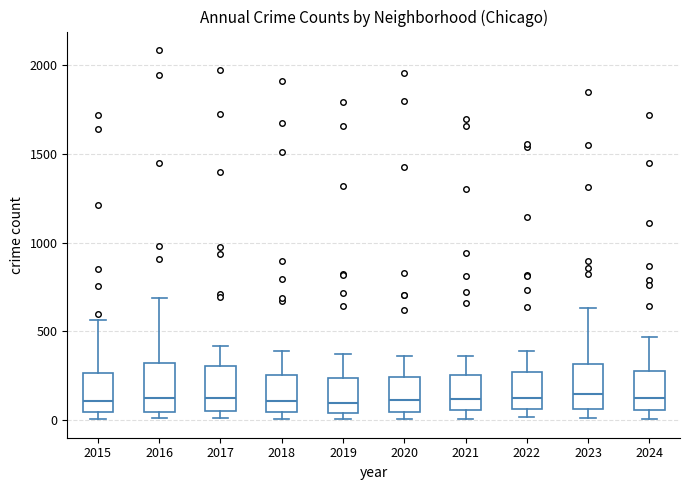

Reading left to right, read every box against the y-axis: the position of its median line, the range the box covers, and the ends of its whiskers. The values are not printed on the chart, so give them approximately, as read against the axis.

2015: median 100, box 50 to 250, whiskers 0 to 550
2016: median 150, box 50 to 300, whiskers 0 to 700
2017: median 100, box 50 to 300, whiskers 0 to 400
2018: median 100, box 50 to 250, whiskers 0 to 400
2019: median 100, box 50 to 250, whiskers 0 to 400
2020: median 100, box 50 to 250, whiskers 0 to 350
2021: median 100, box 50 to 250, whiskers 0 to 350
2022: median 100, box 50 to 250, whiskers 0 to 400
2023: median 150, box 50 to 300, whiskers 0 to 650
2024: median 150, box 50 to 300, whiskers 0 to 450